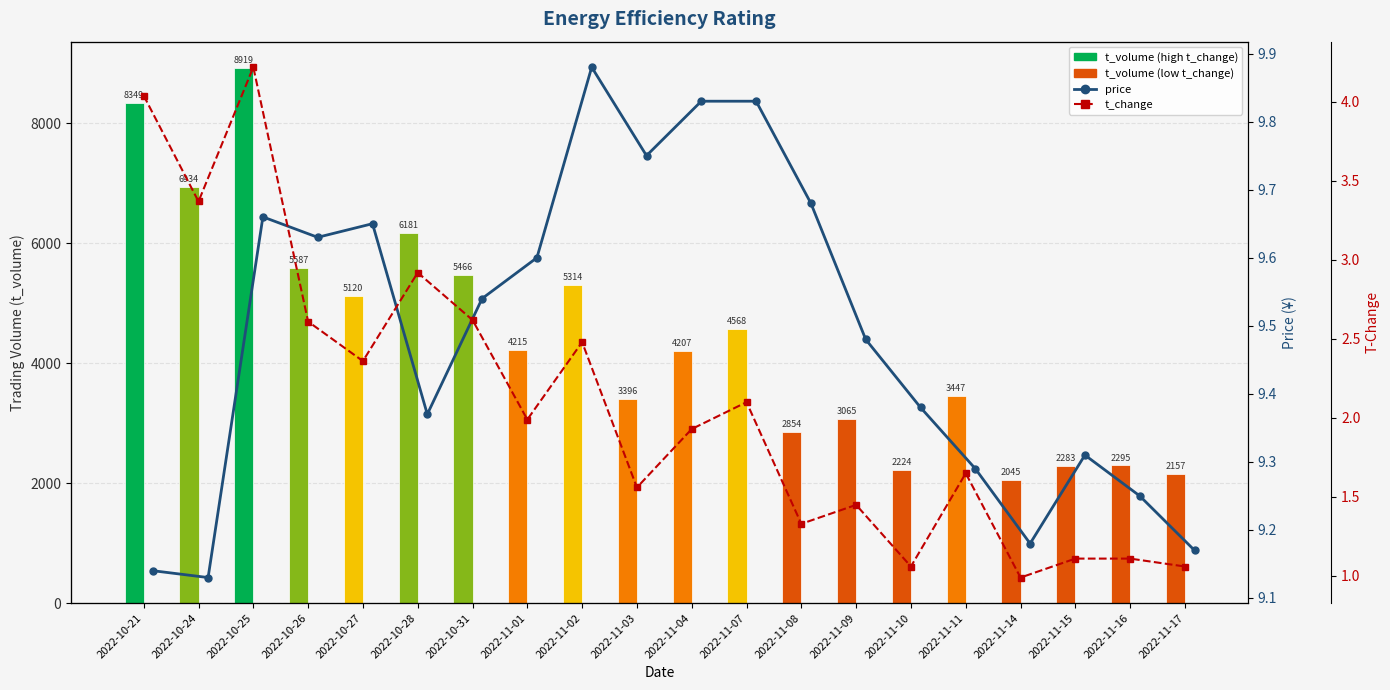

What is the value of the price bar at the 19th from the left?

9.2